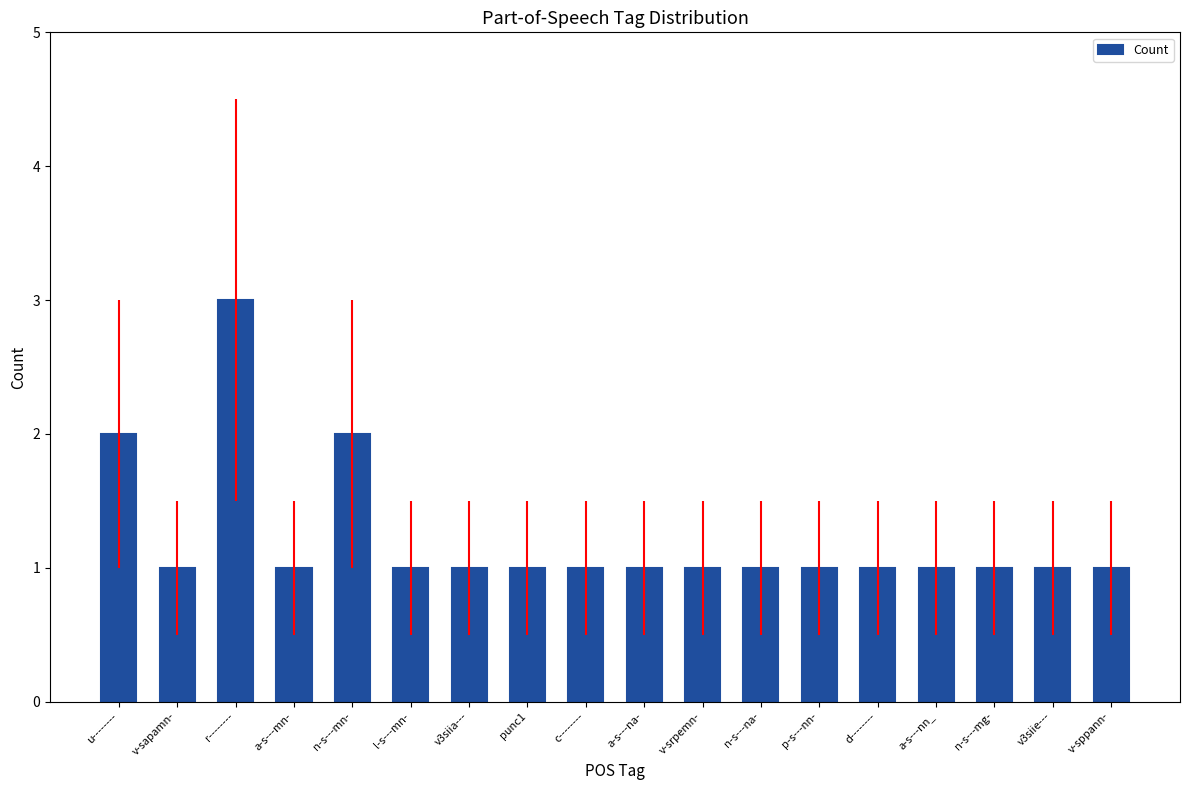

The chart shows a value of 3 at n-s---mn-. True or false?

False